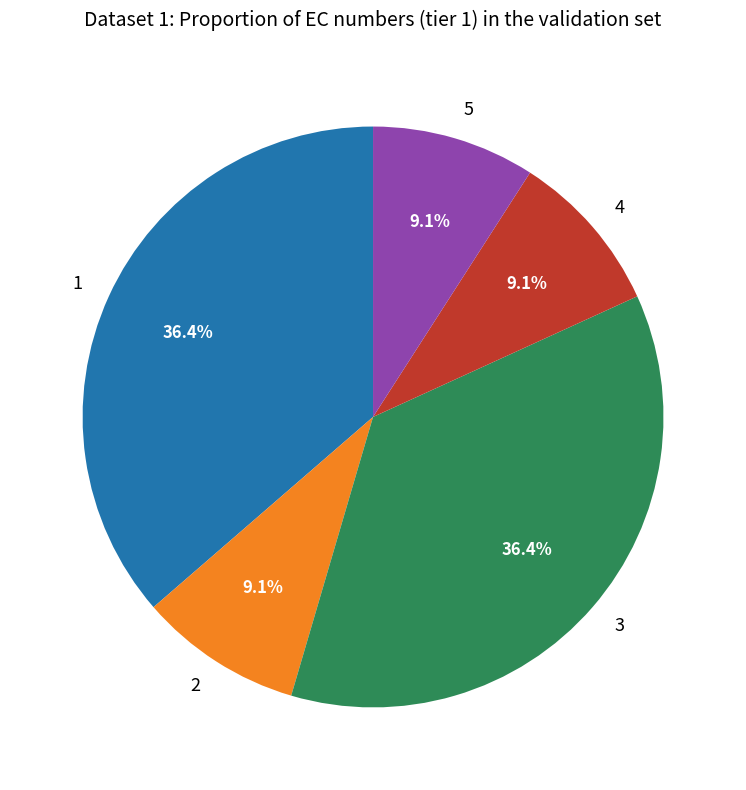

What percentage is NOT represented by 1?

63.6%